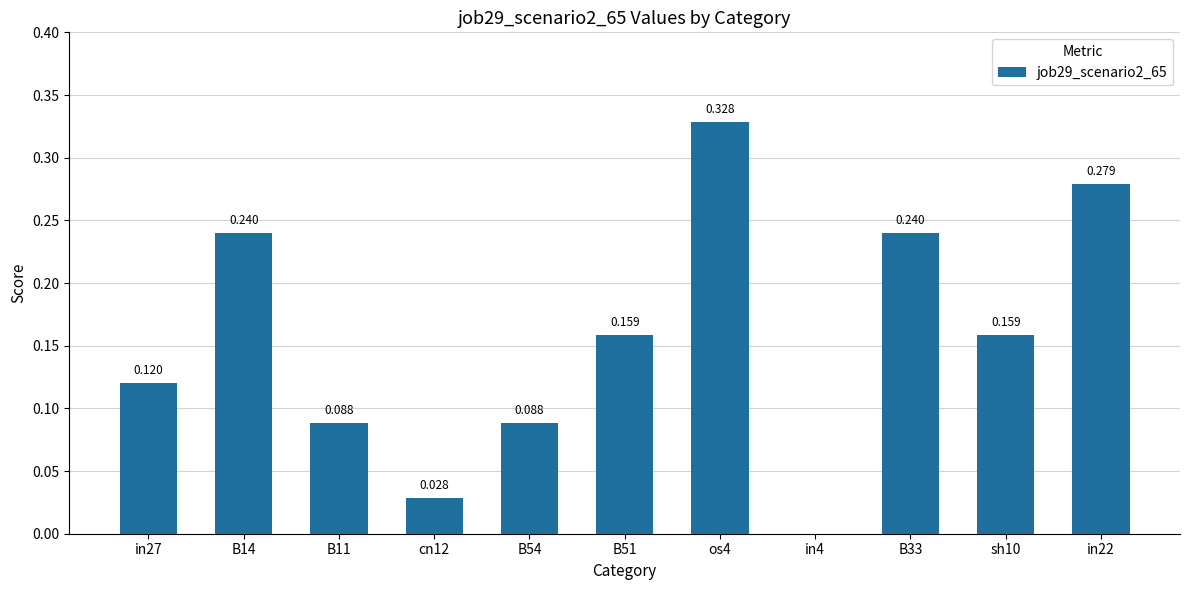

How many data points are above 0?

10